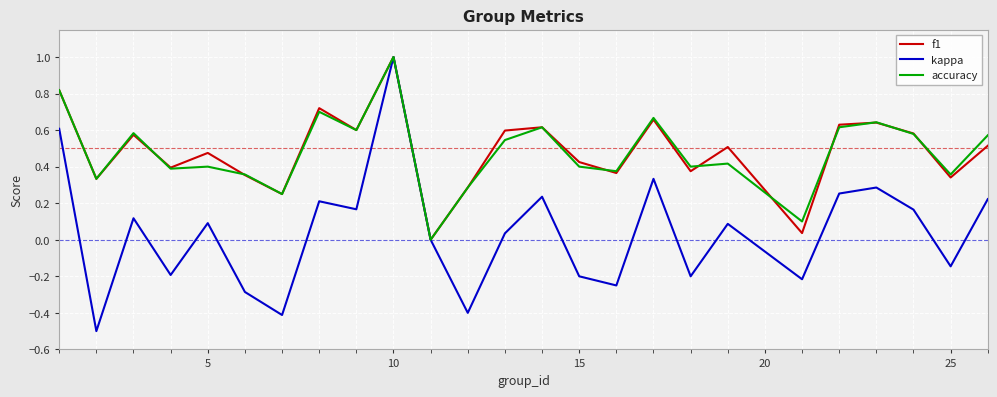

What is the minimum value shown in the chart?

-0.5